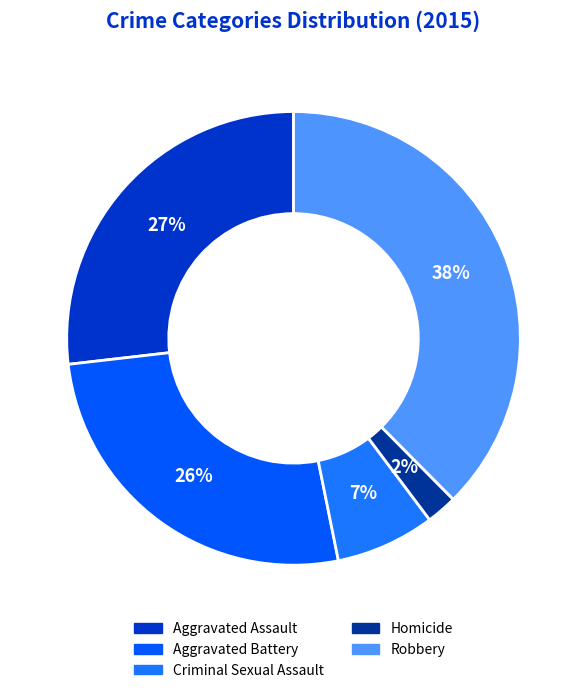

Count the number of slices in the pie.

5